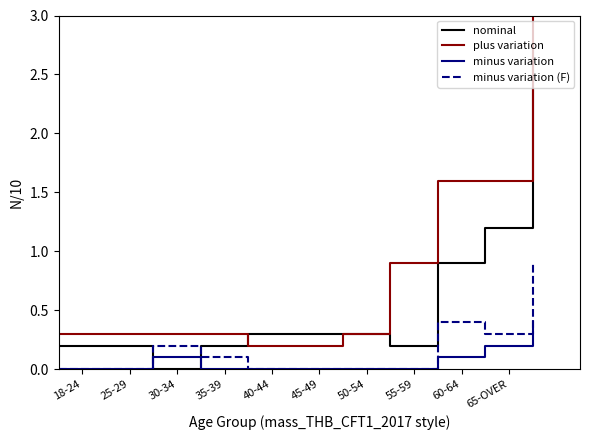

How many bars are there in total?

44